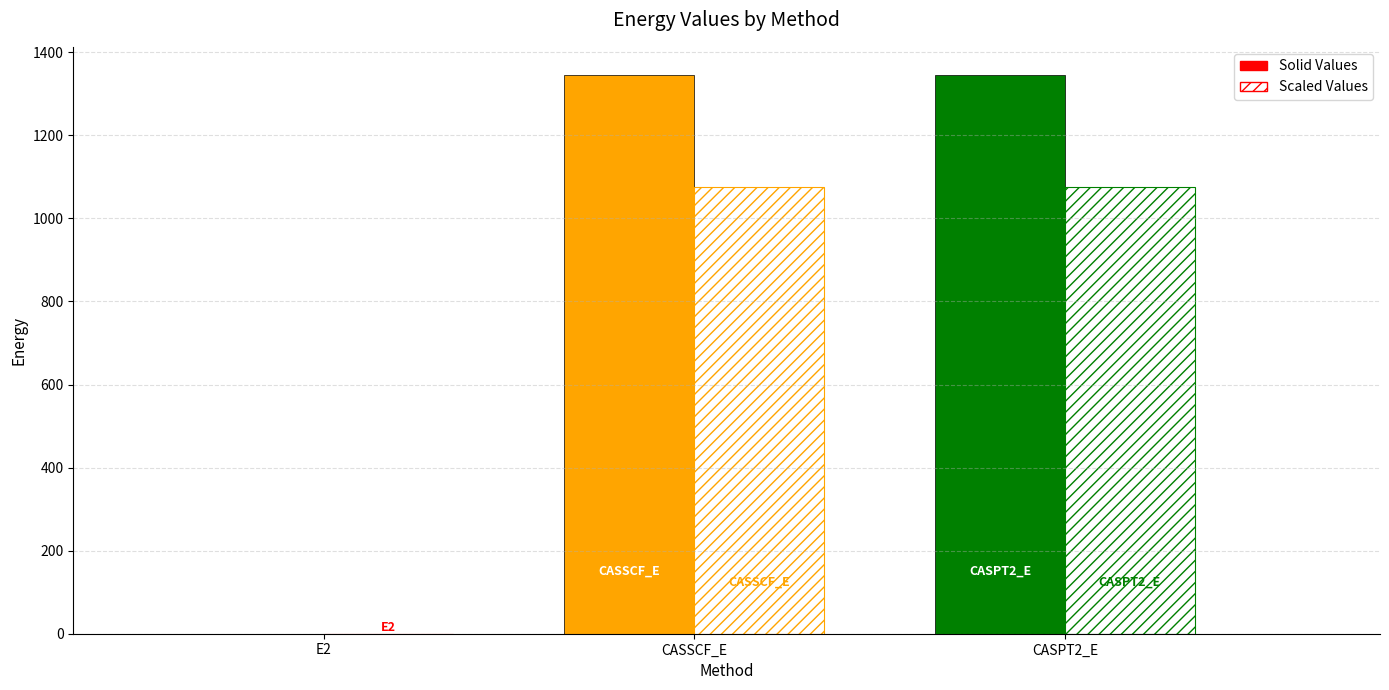

What is the maximum value shown in the chart?

1345.9